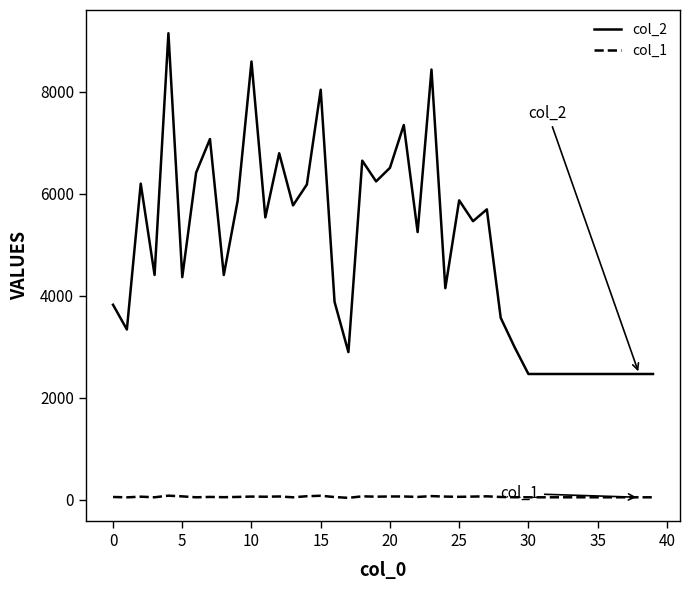

Which series has the largest total across all categories?

col_2